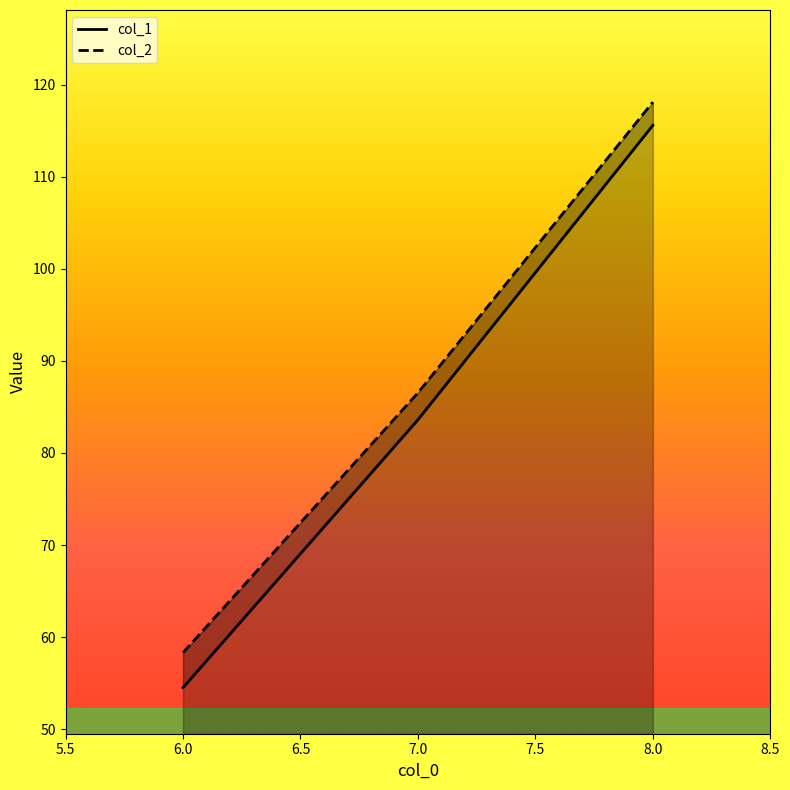

What is the value of the col_2 point at the 1st from the left?

58.3